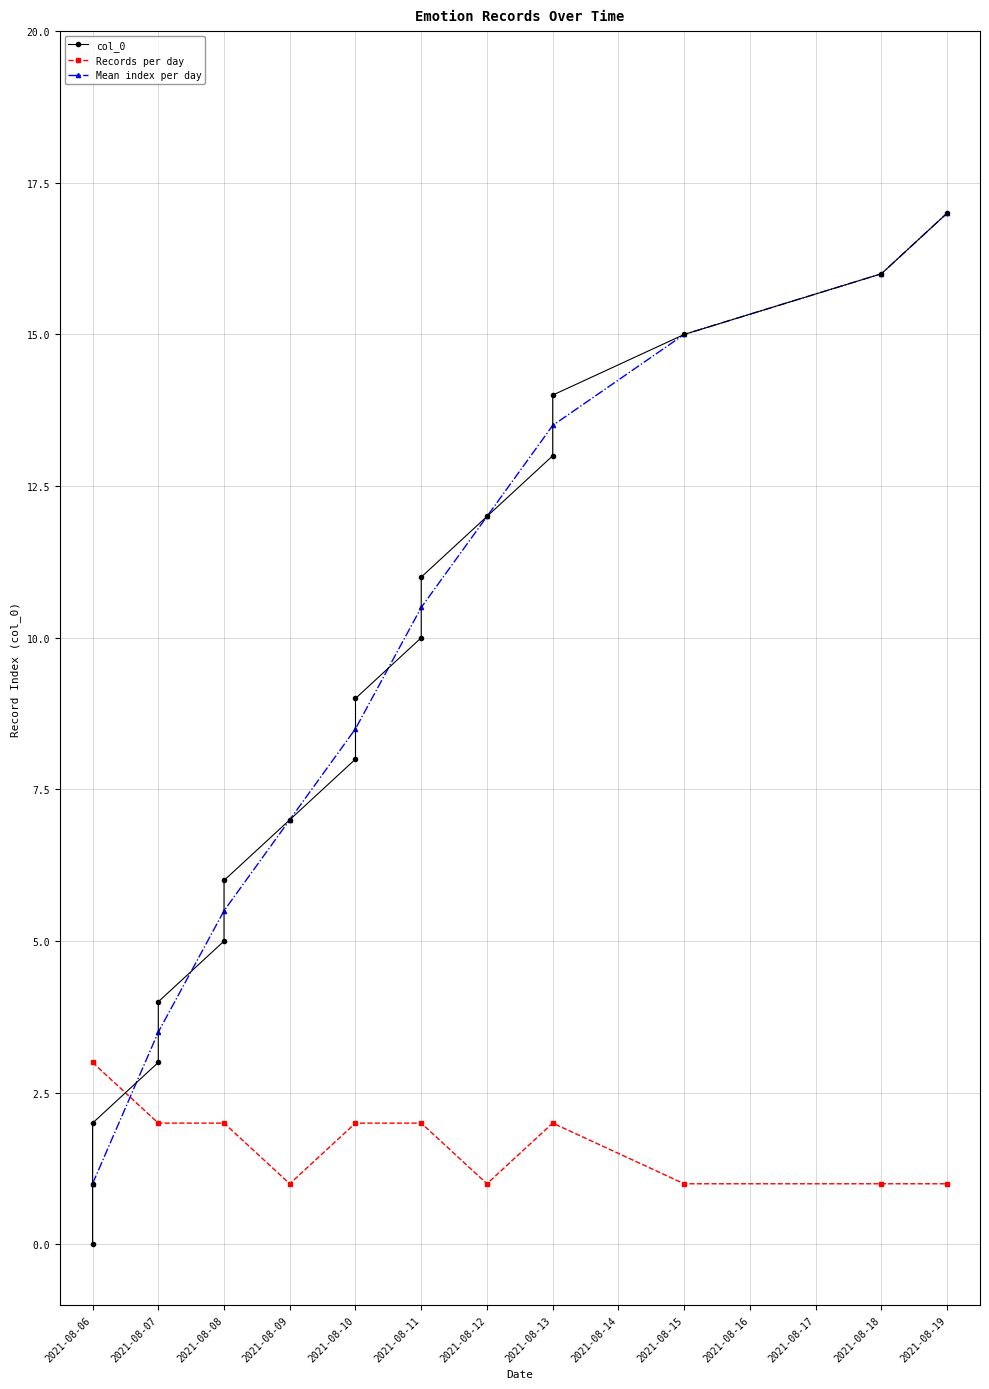

Reading left to right, list all the values displayed in this chart.

0	1	2	3	4	5	6	7	8	9	10	11	12	13	14	15	16	17